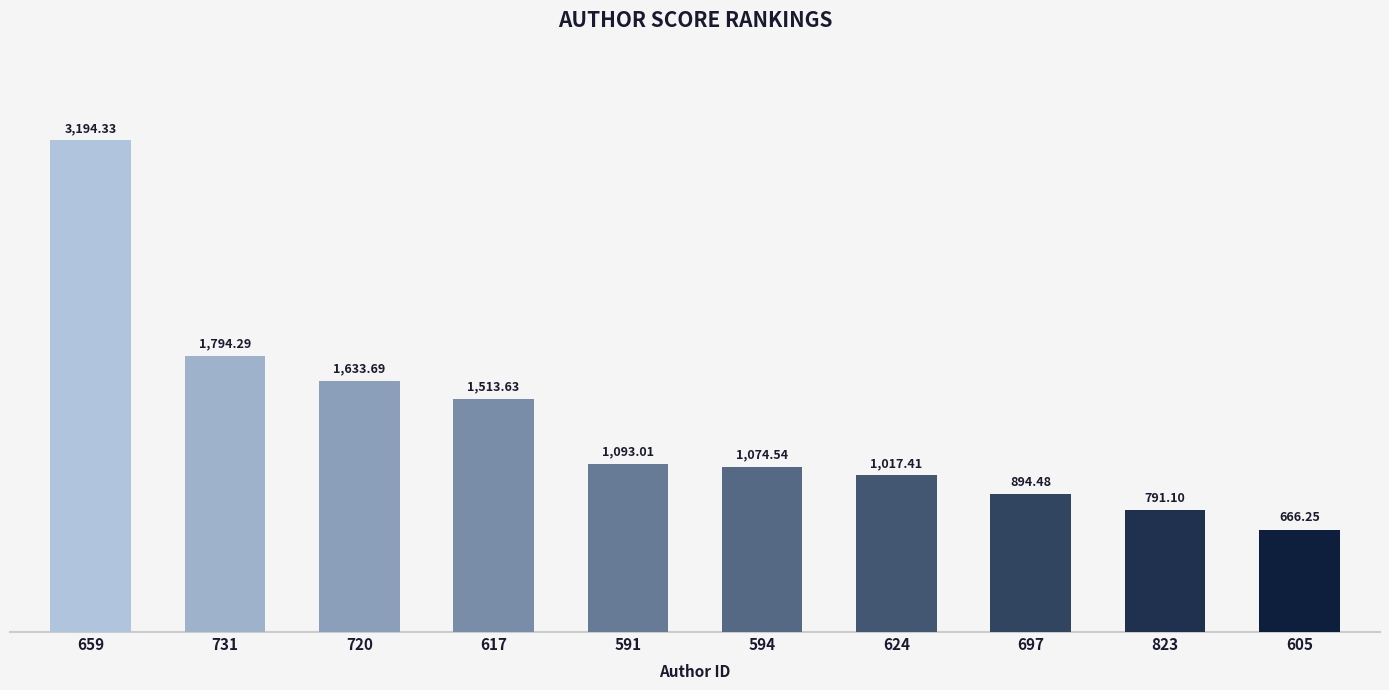

The chart shows a value of 479.7 at 594. True or false?

False